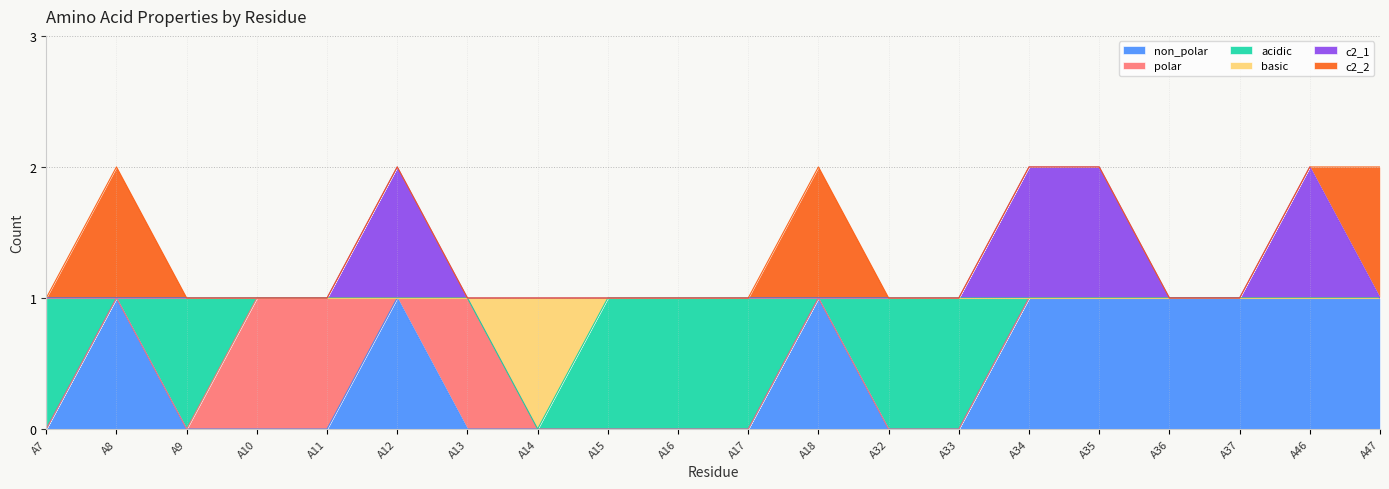

What is the highest value of the non_polar series?

1